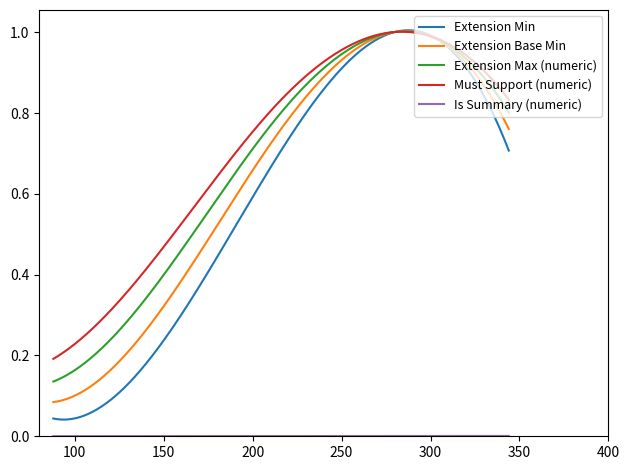

How many distinct data groups are displayed?

5